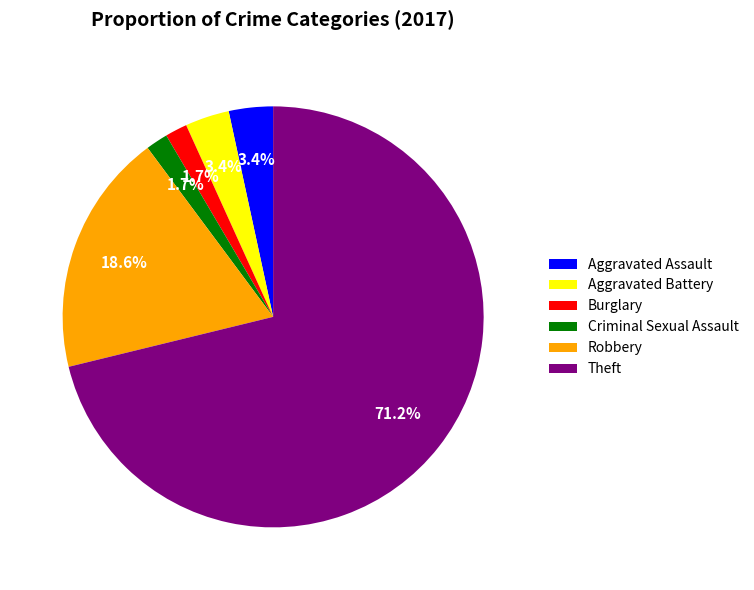

What is the ratio of the value at Aggravated Assault to the value at Burglary?

2.0